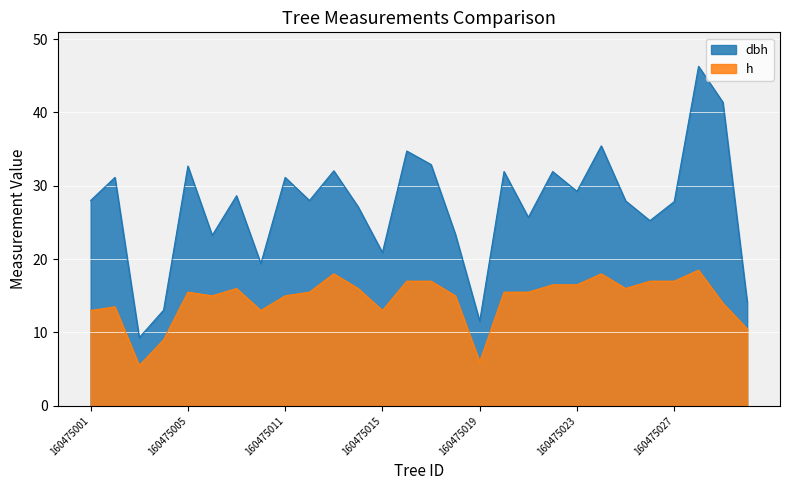

List the labels in order of h value, largest first.

160475028, 160475013, 160475024, 160475016, 160475017, 160475026, 160475027, 160475022, 160475023, 160475008, 160475014, 160475025, 160475005, 160475012, 160475020, 160475021, 160475007, 160475011, 160475018, 160475029, 160475002, 160475001, 160475009, 160475015, 160475030, 160475004, 160475019, 160475003